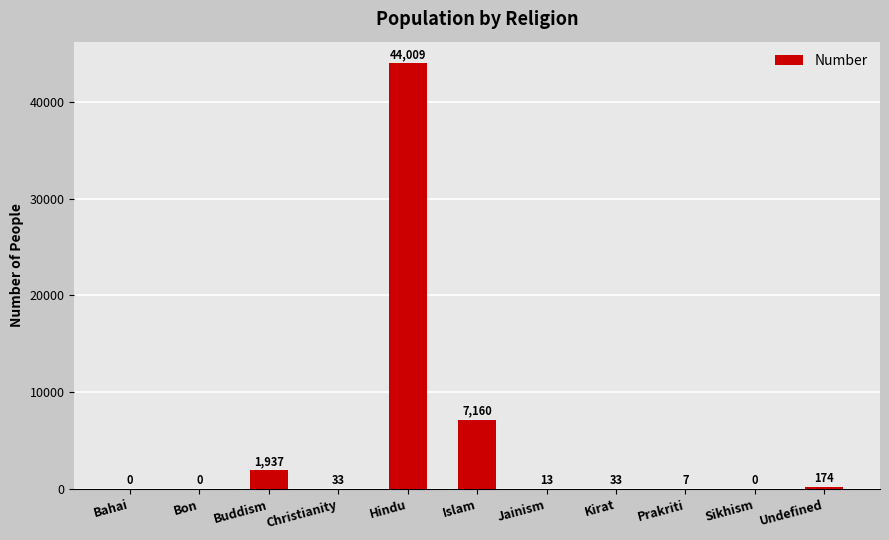

The chart shows a value of 17887 at Bahai. True or false?

False